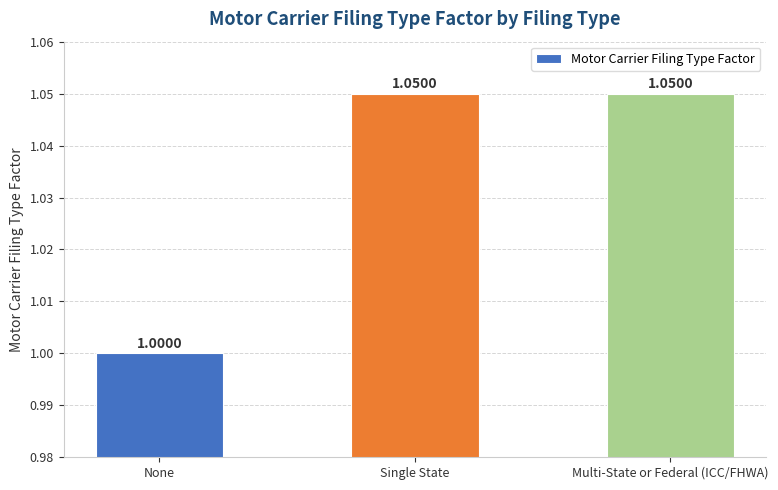

Which category has the lowest value across all series?

None